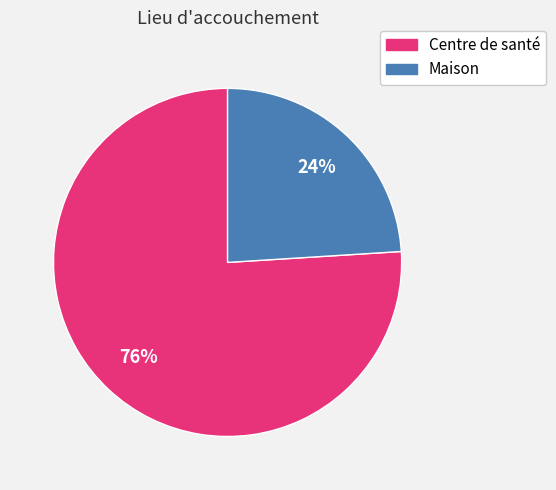

Which has a higher value, Maison or Centre de santé?

Centre de santé